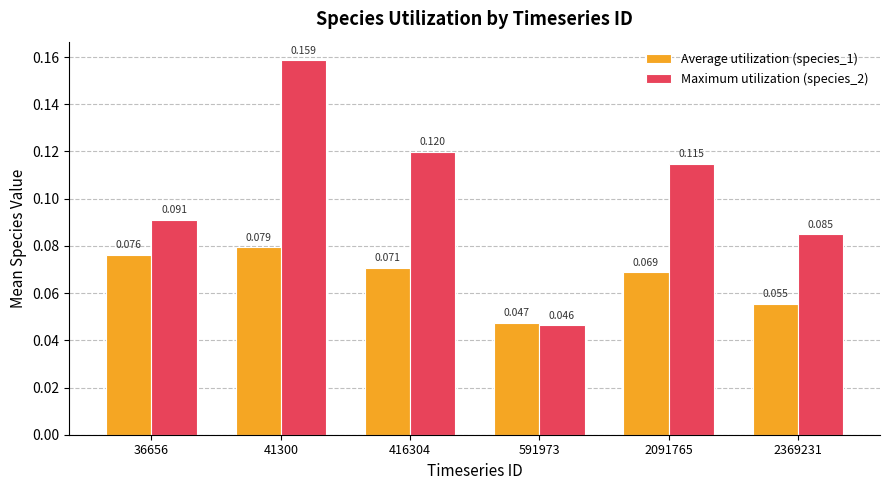

Is the value of Maximum utilization (species_2) at 2091765 greater than the value of Average utilization (species_1) at 591973?

Yes